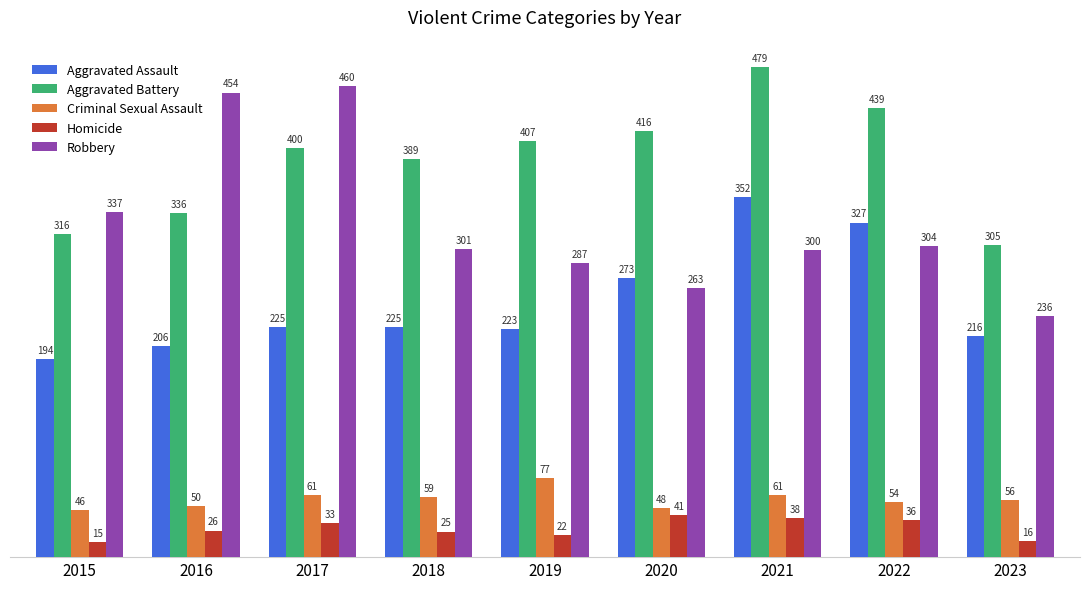

What is the sum of all Aggravated Assault values?

2241